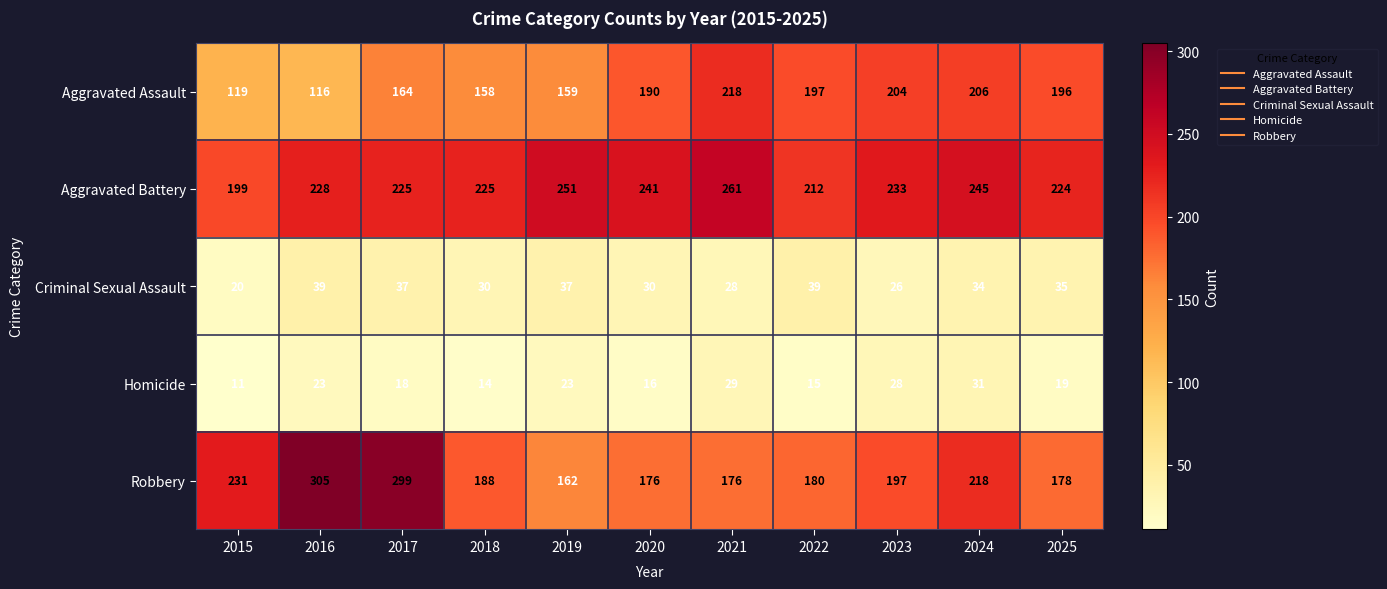

What is the approximate value of Aggravated Assault at 2024?

206